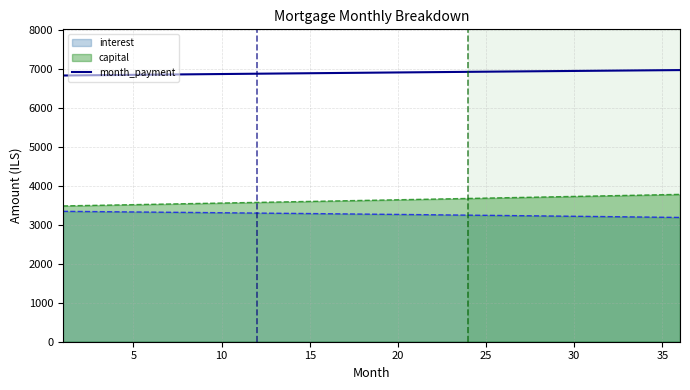

Which has a higher value, 5 or 34?

34